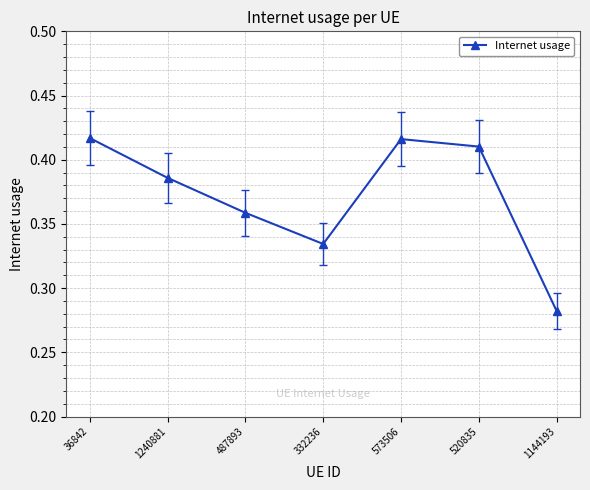

Count the values in the range 0 to 1.

7